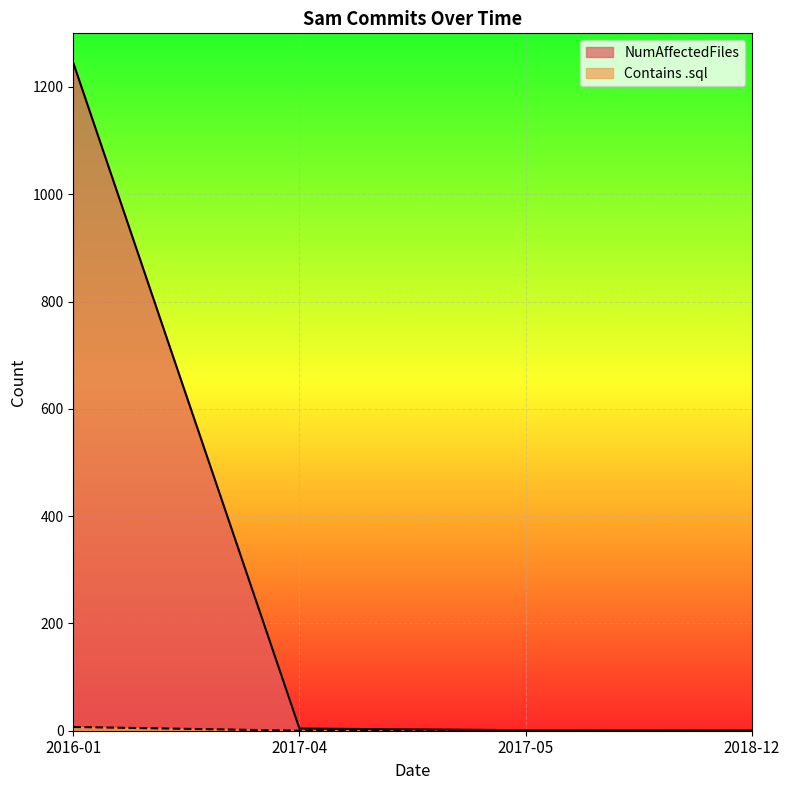

Between 2017-04 and 2017-05, which series saw the biggest shift?

NumAffectedFiles